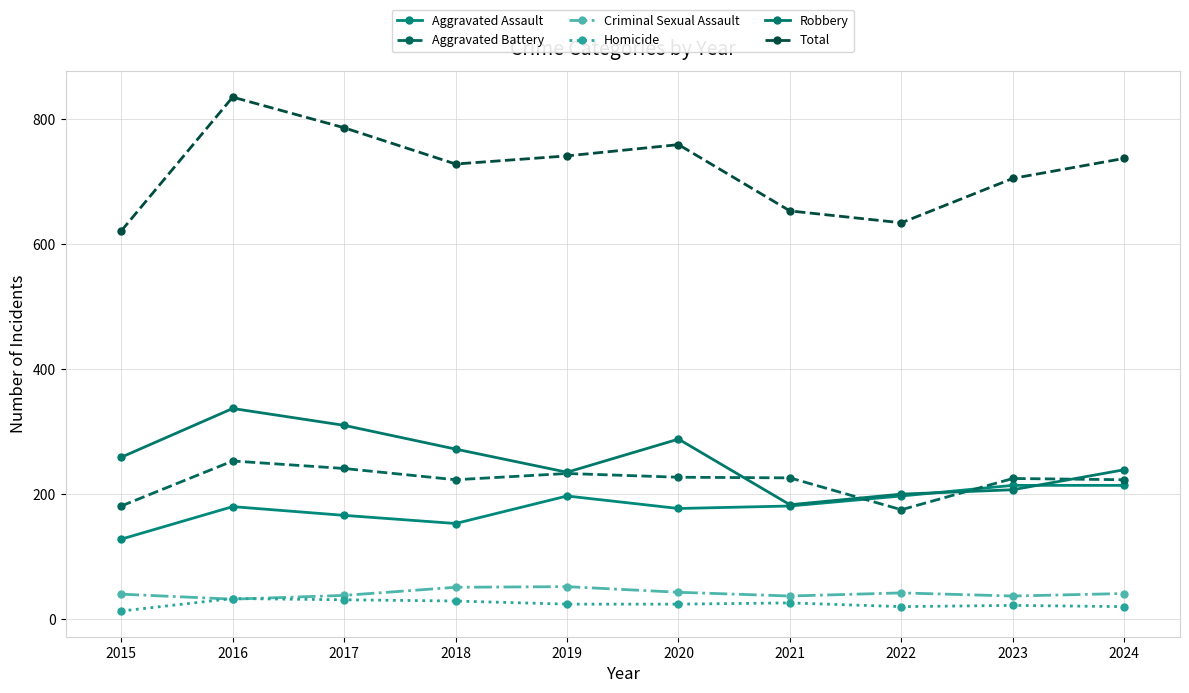

How many lines are shown in the chart?

6